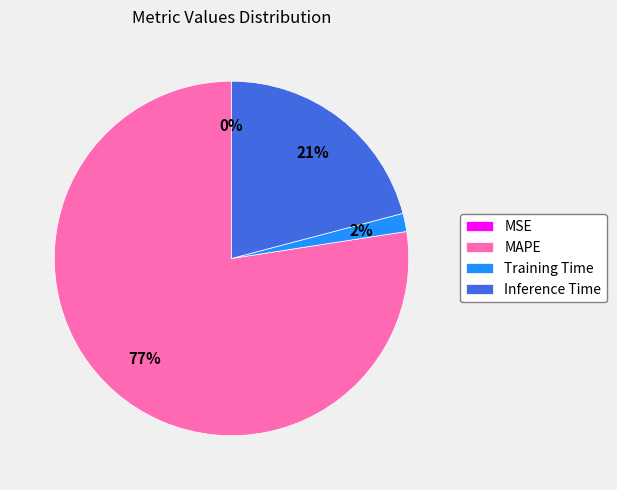

Which slice is the largest?

MAPE